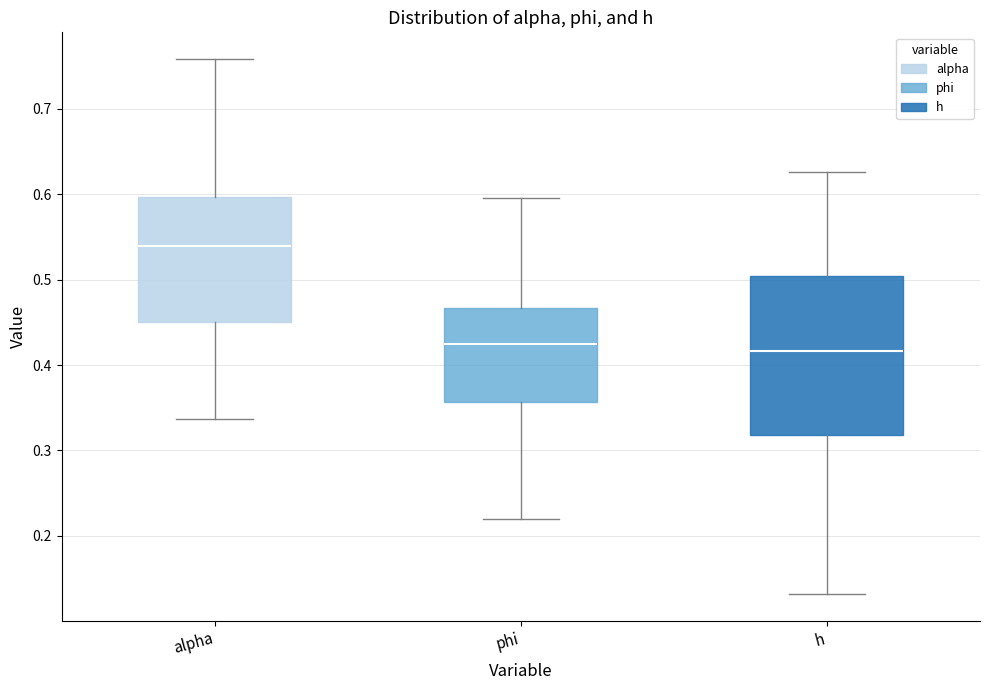

Which box's median line is the highest?

alpha